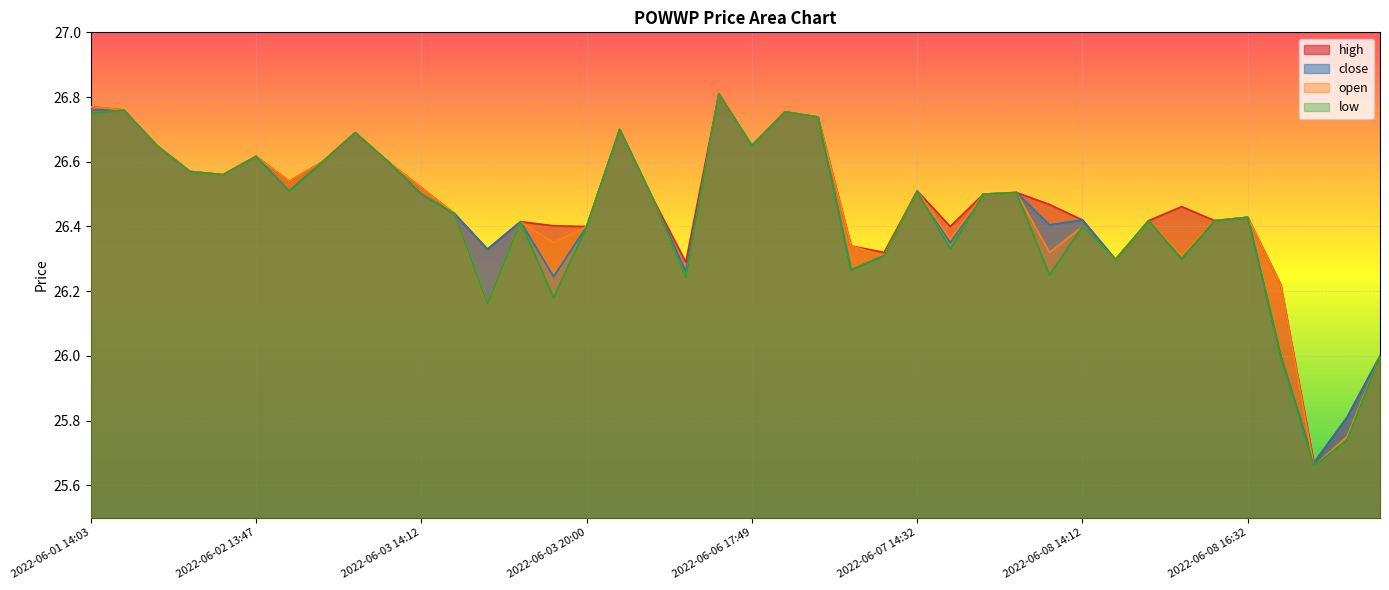

What position from the left is 2022-06-07 18:54?

29